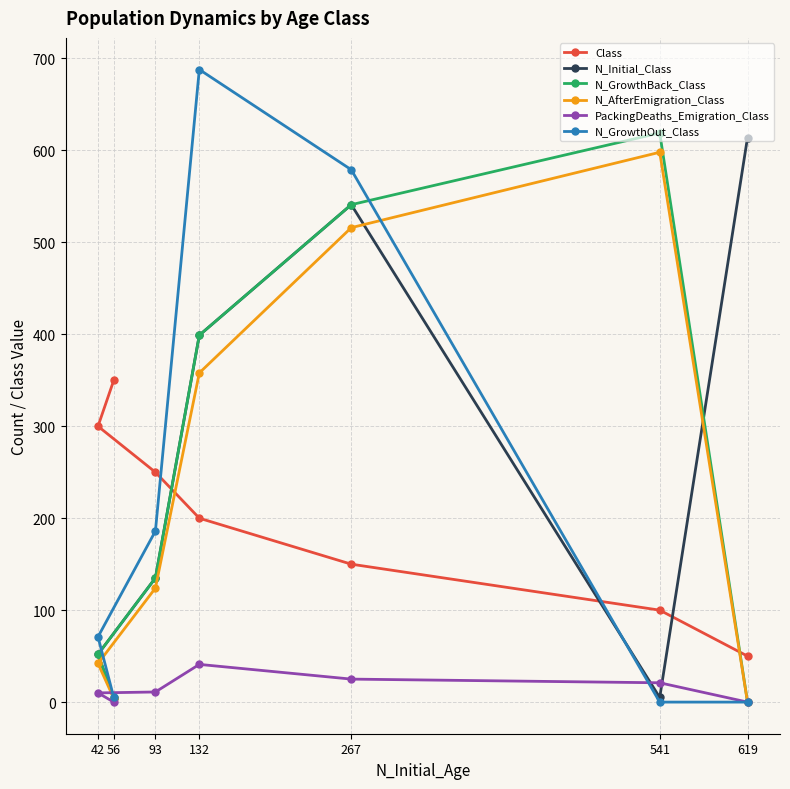

True or false: N_Initial_Class has more than 0 interior local peaks.

True